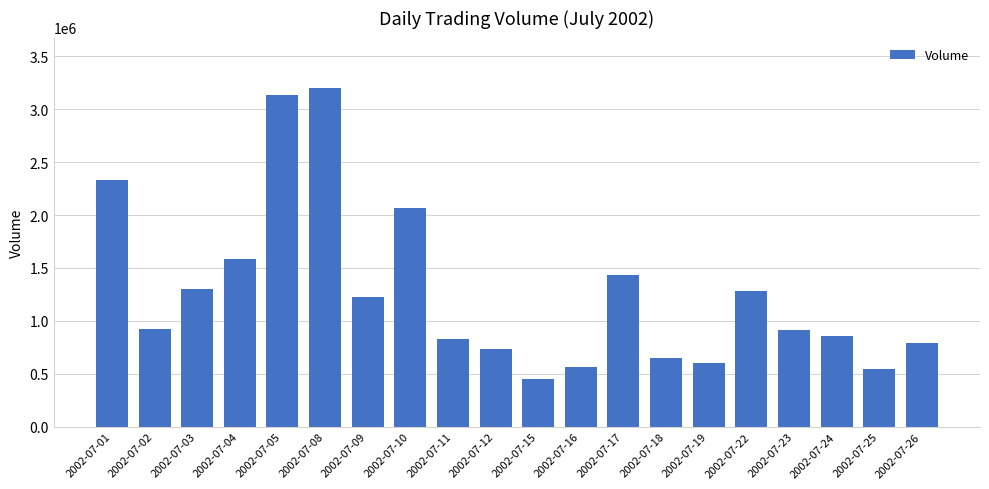

What is the sum of all values?

25418952